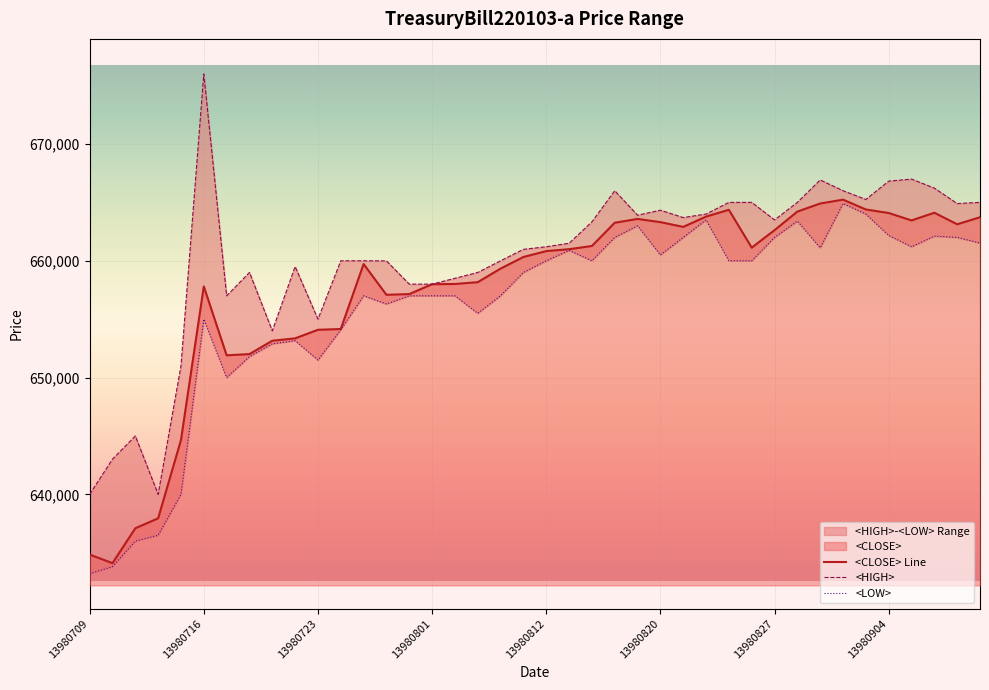

The value of <HIGH> at 18 is 660000. True or false?

True